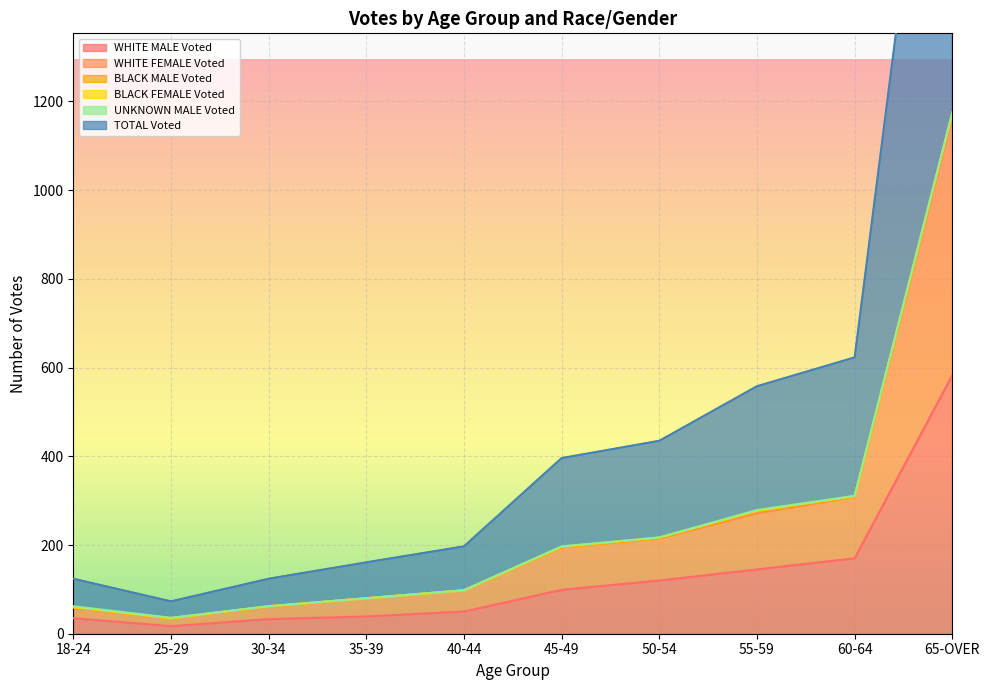

True or false: WHITE MALE Voted has a value of 243 at 65-OVER.

False